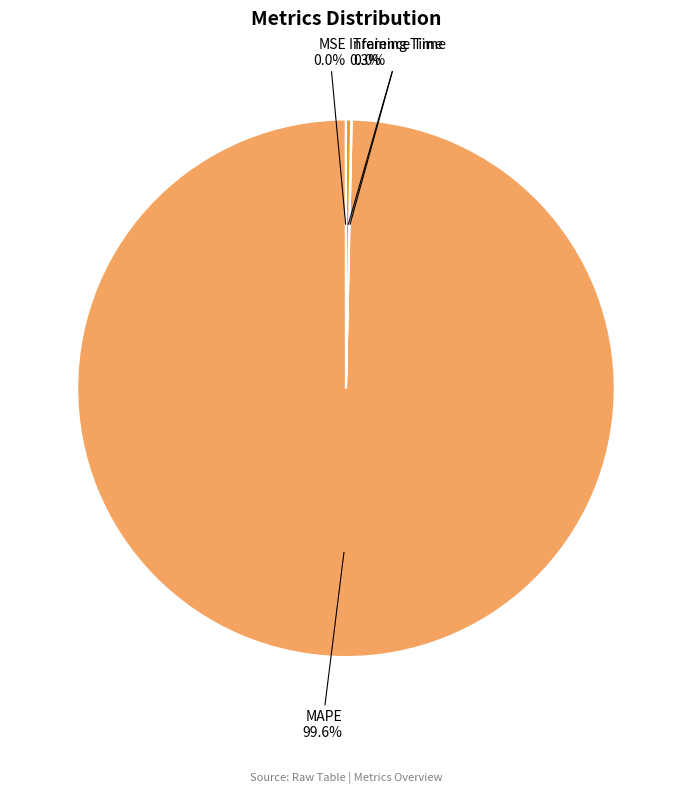

Does Inference Time account for over 50% of the chart?

No